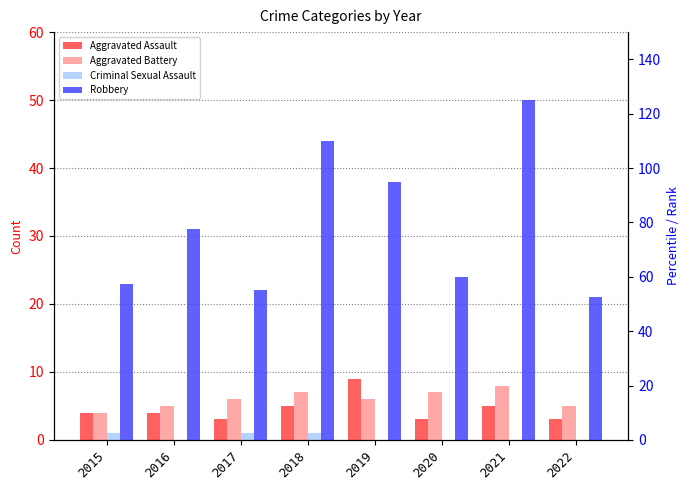

What is the sum of all Aggravated Assault values?

36